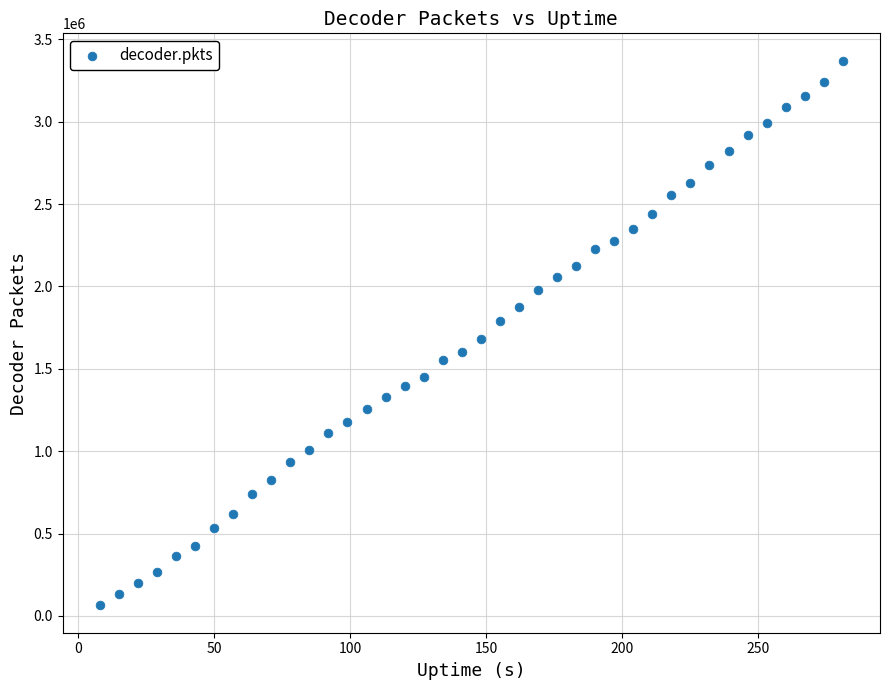

What is the range of Y values (max minus min)?

3307346